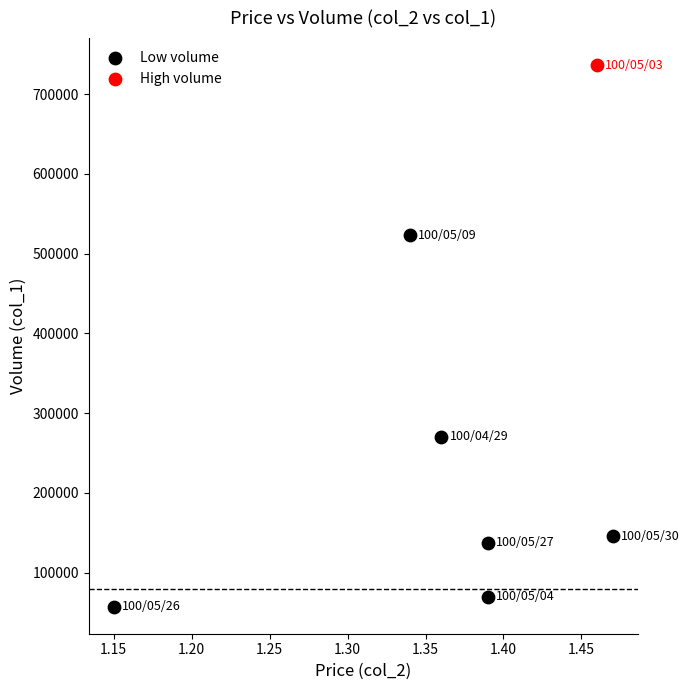

What are all the series names shown in the legend?

Low volume, High volume